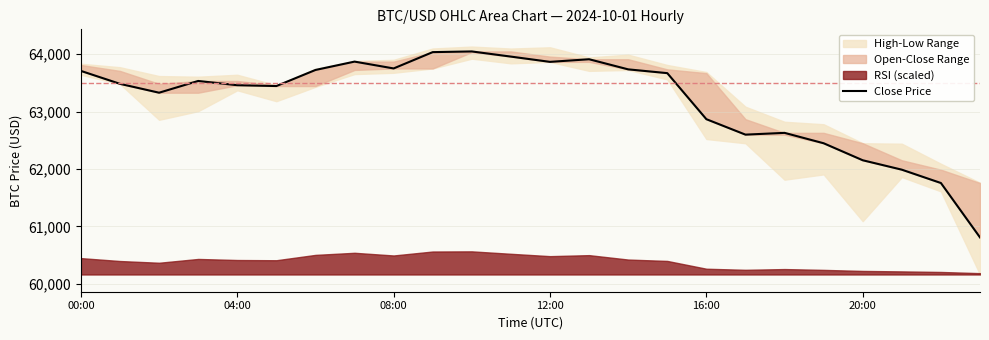

Which category has the highest value across all series?

10